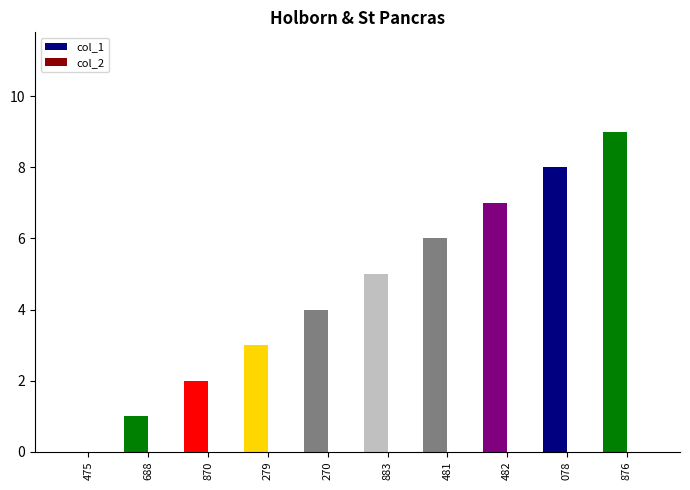

What is the sum of the values at 688 and 270?

5